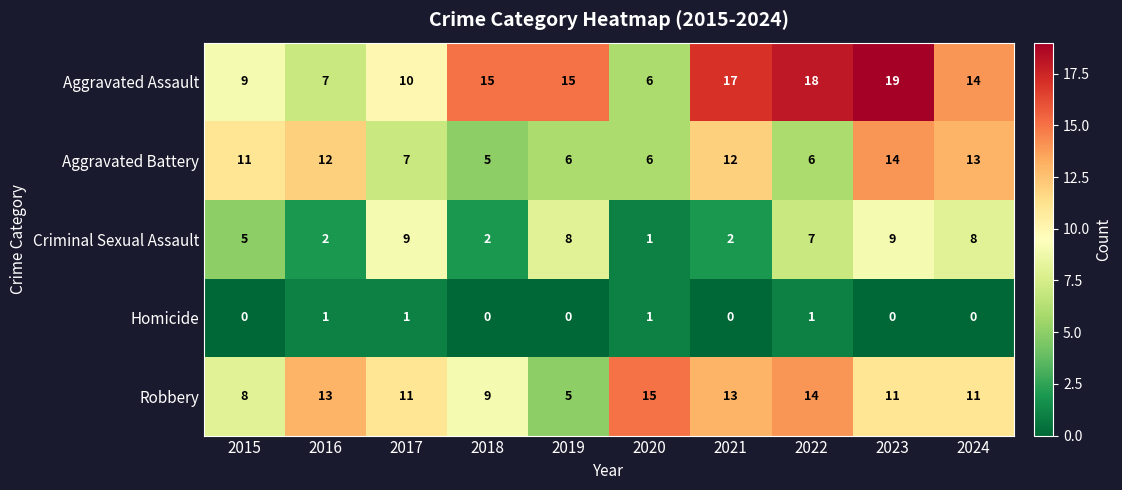

How many values in Homicide are above zero?

4